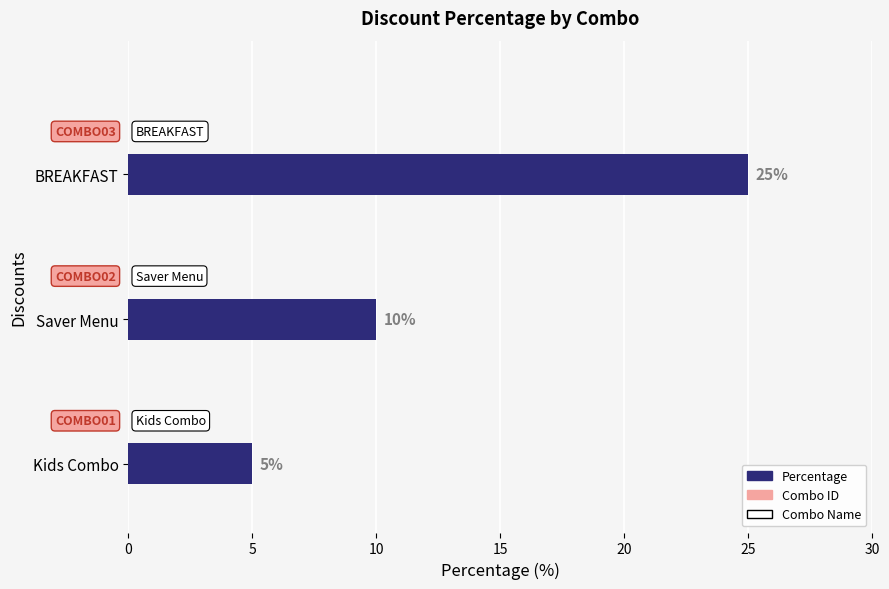

Which label corresponds to the largest value in the chart?

BREAKFAST